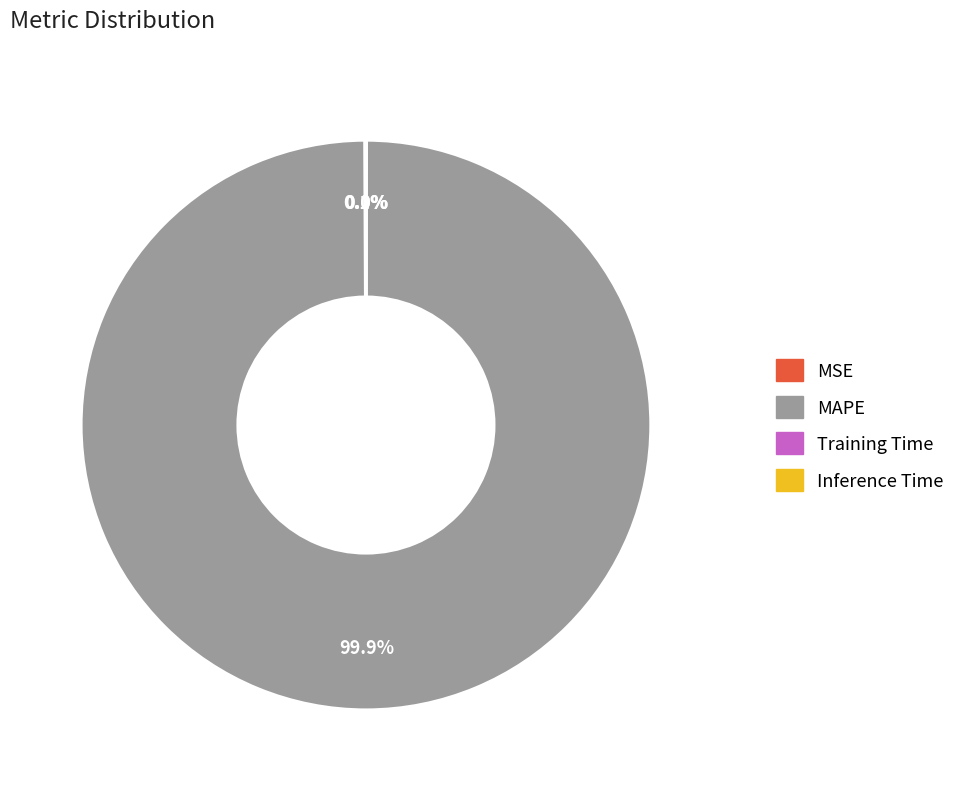

What is the majority slice?

MAPE